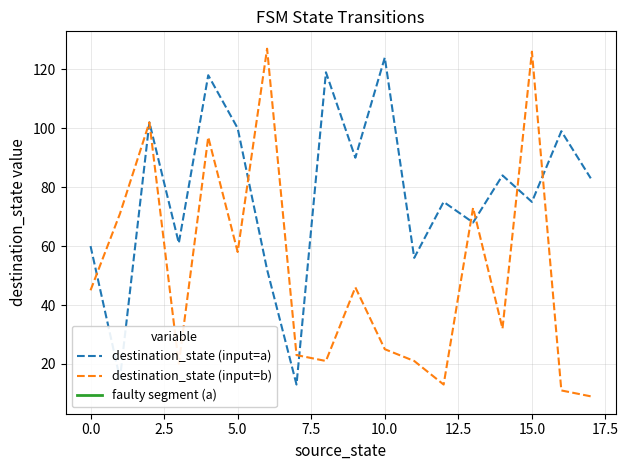

The destination_state (input=b) series shows 126 at 15.0. True or false?

True